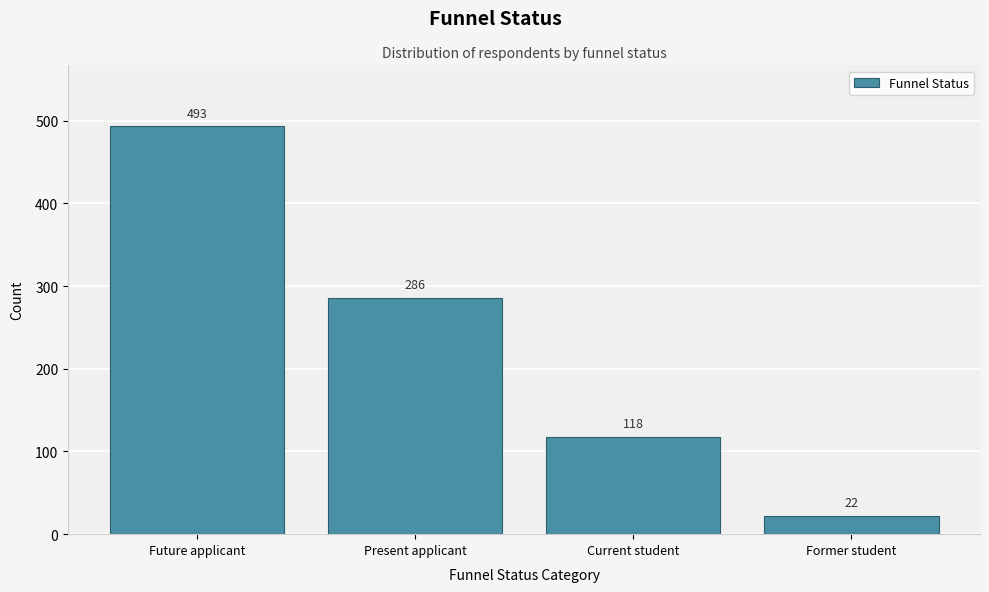

Reading left to right, list all the values displayed in this chart.

493	286	118	22